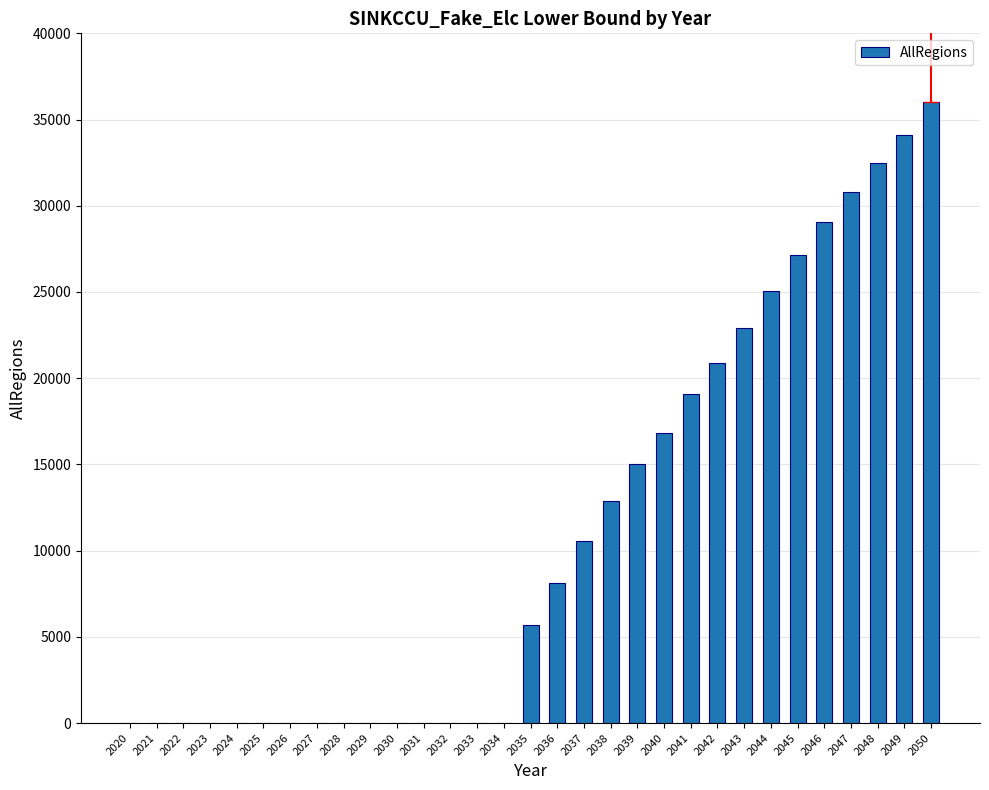

Approximately how many times larger is the value at 2043 compared to 2042?

1.1